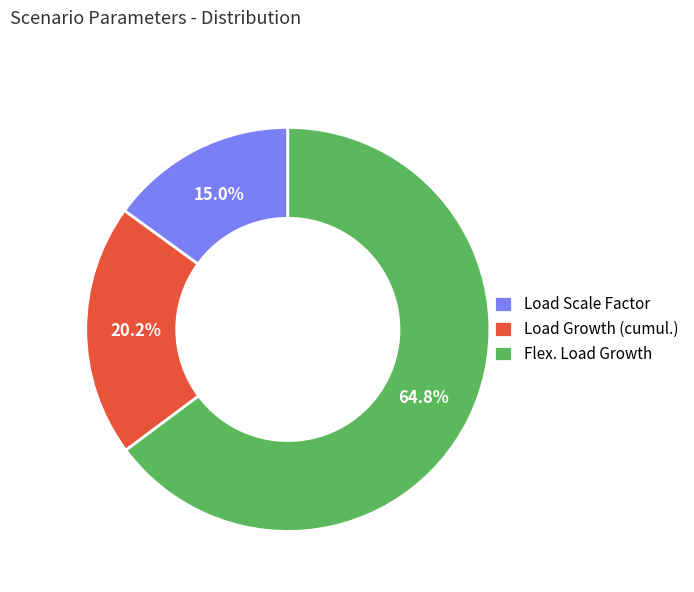

To the nearest percent, what portion does Load Scale Factor represent?

15%